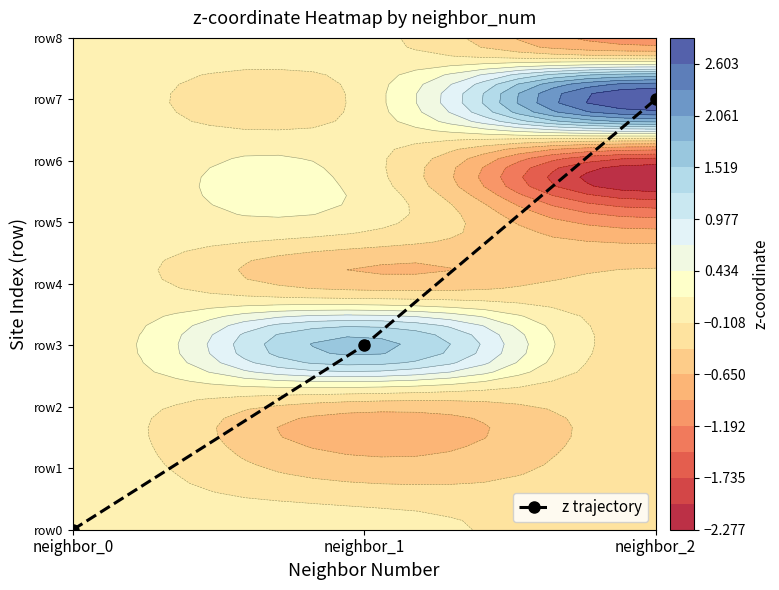

What is the sum of the values at neighbor_2 and neighbor_0?

7